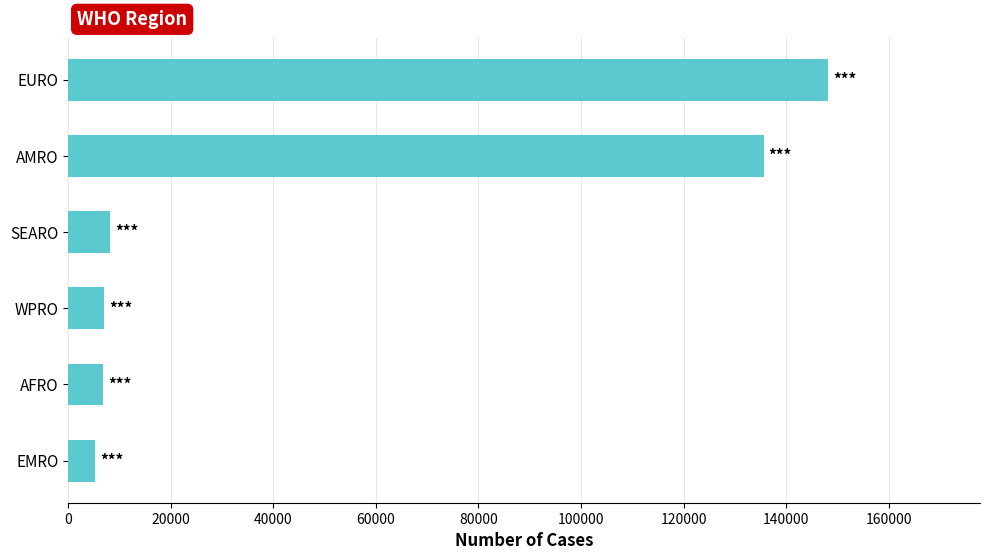

Is it true that the value at AFRO is 6800?

True